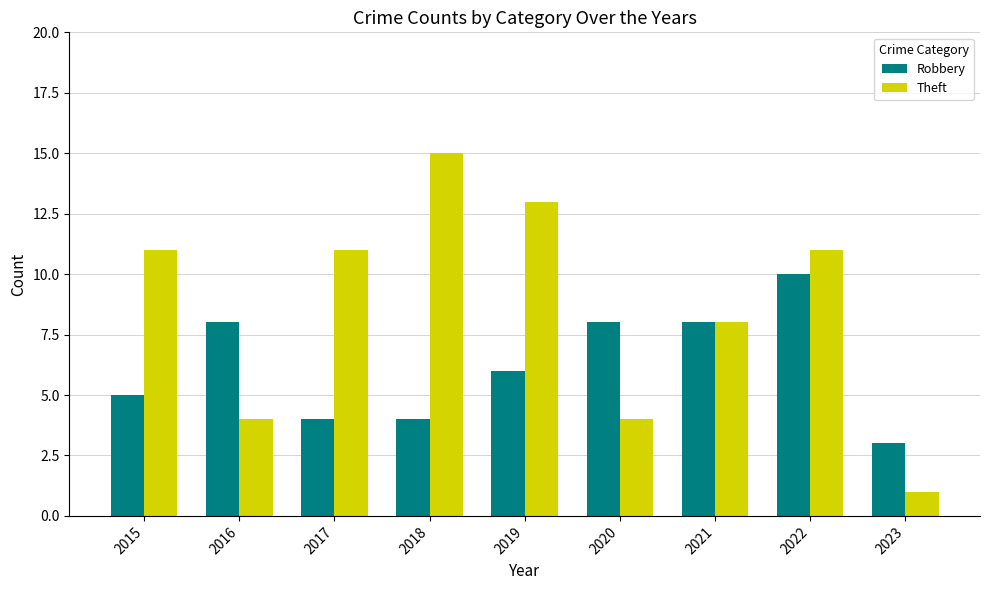

What is the difference between the Robbery values at 2019 and 2023?

3